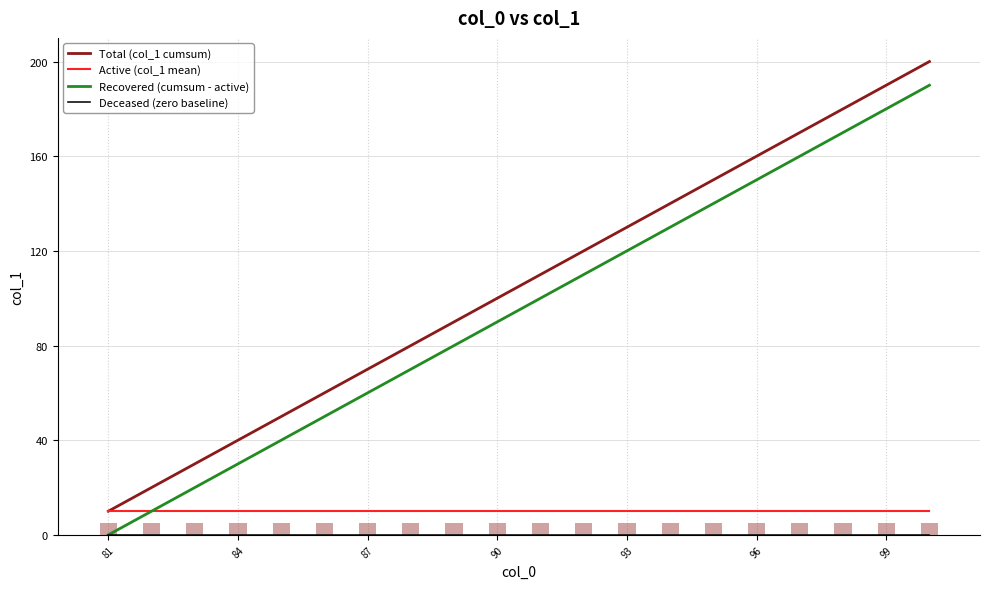

Are the bars horizontal?

No